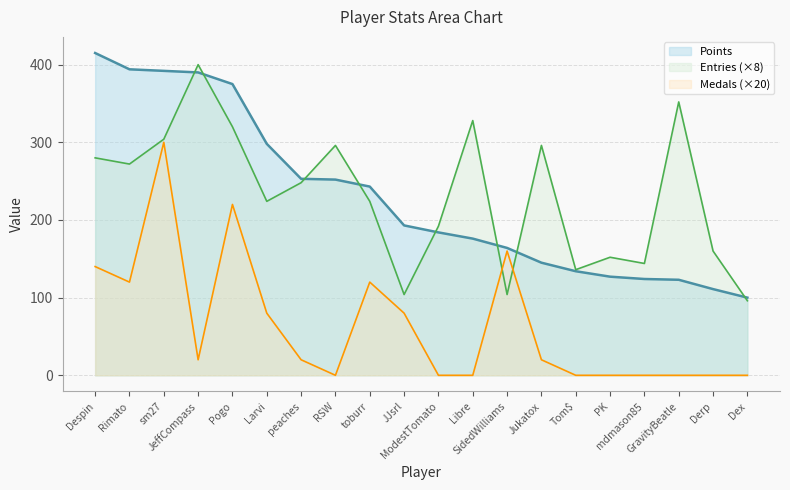

True or false: Points has a value of 193 at JJsrl.

True